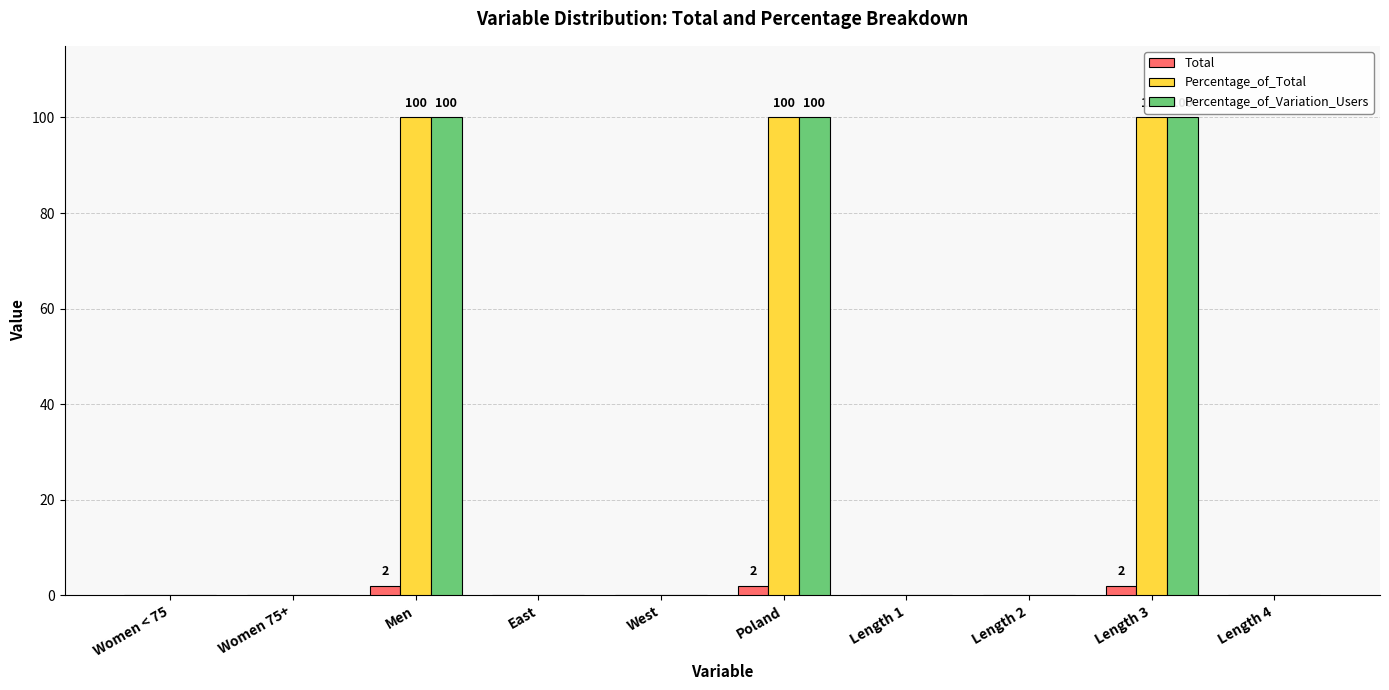

What is the greatest value displayed?

100